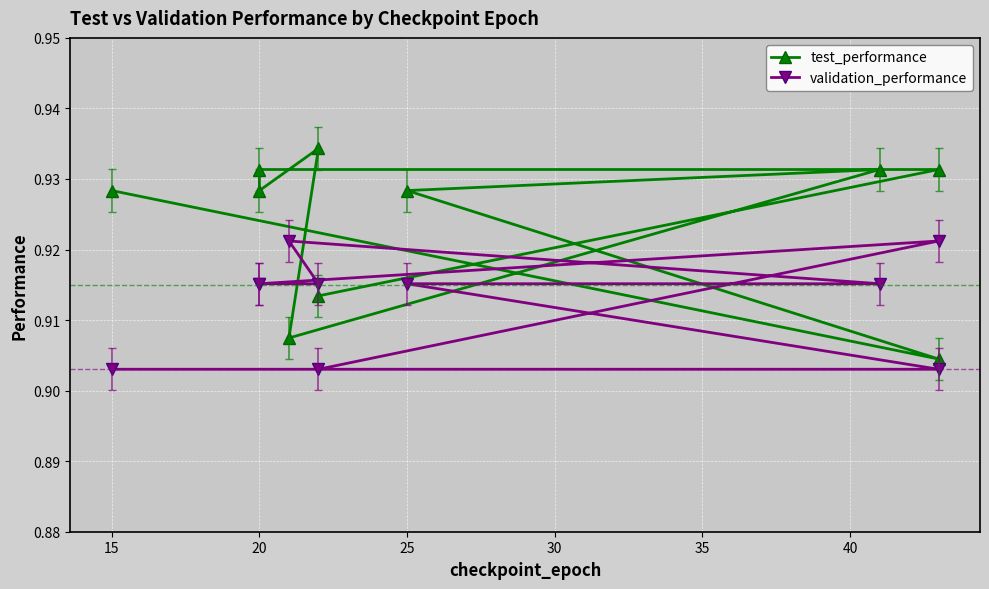

What is the value of the test_performance point at the 3rd from the left?

0.9